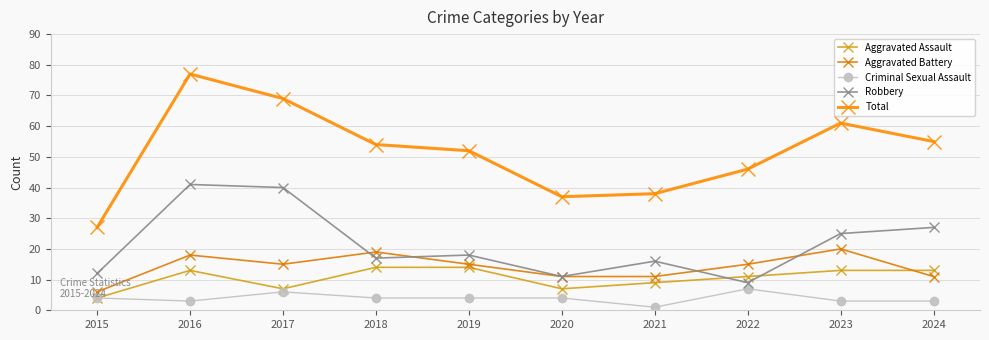

Rank the series by their maximum value, from highest to lowest.

Total, Robbery, Aggravated Battery, Aggravated Assault, Criminal Sexual Assault